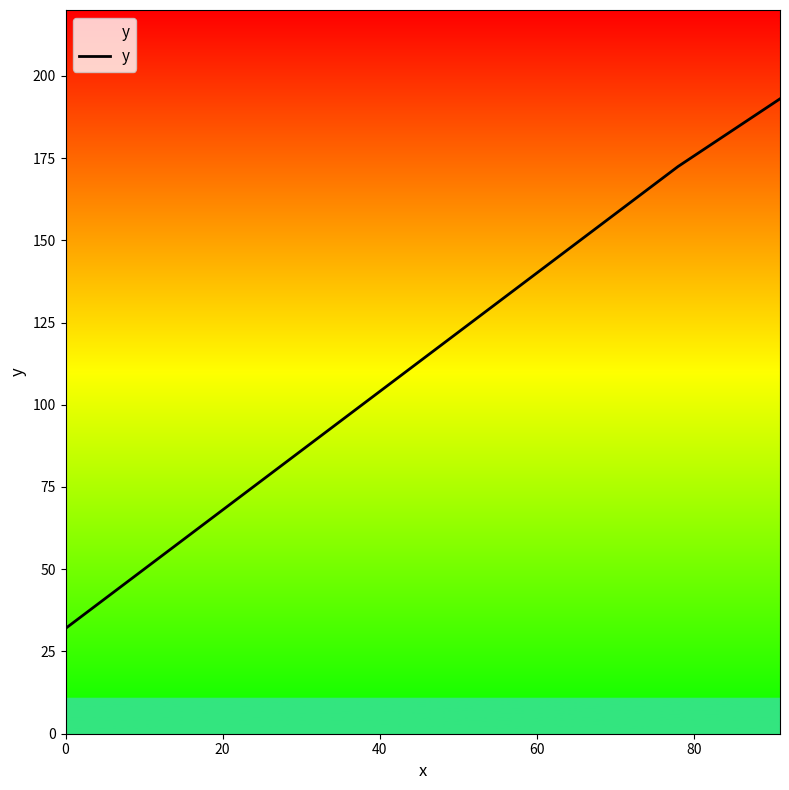

What is the difference between the maximum and minimum values?

161.0